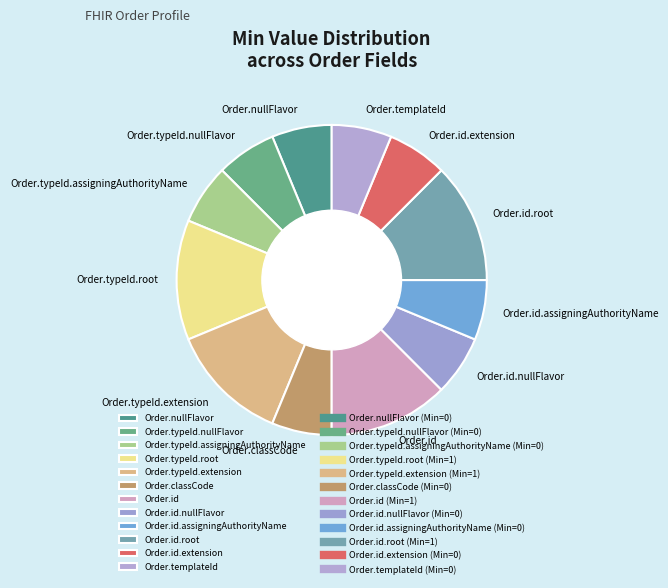

True or false: Order.typeId.assigningAuthorityName accounts for 1% of the total.

False